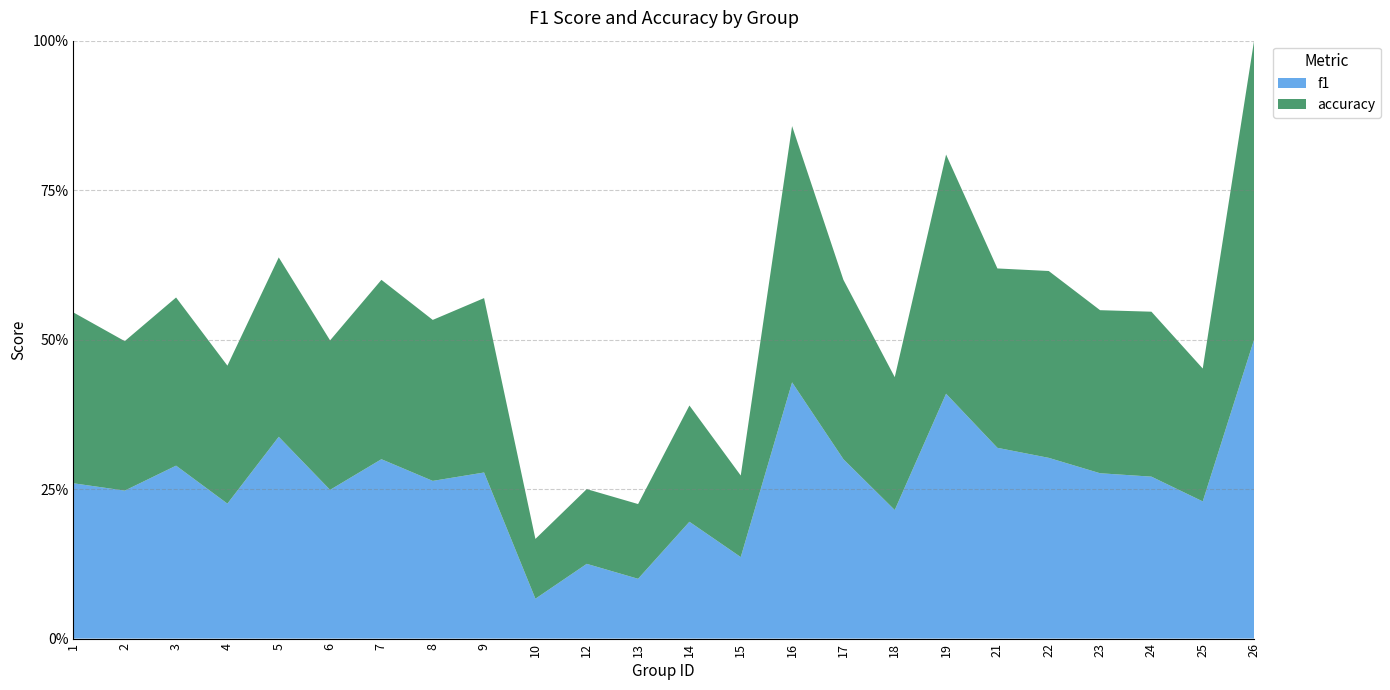

Reading right to left, extract all data points from this chart.

f1: 1.0	0.5	0.5	0.6	0.6	0.6	0.8	0.4	0.6	0.9	0.3	0.4	0.2	0.2	0.1	0.6	0.5	0.6	0.5	0.7	0.5	0.6	0.5	0.5
accuracy: 1.0	0.4	0.6	0.5	0.6	0.6	0.8	0.4	0.6	0.9	0.3	0.4	0.2	0.2	0.2	0.6	0.5	0.6	0.5	0.6	0.5	0.6	0.5	0.6